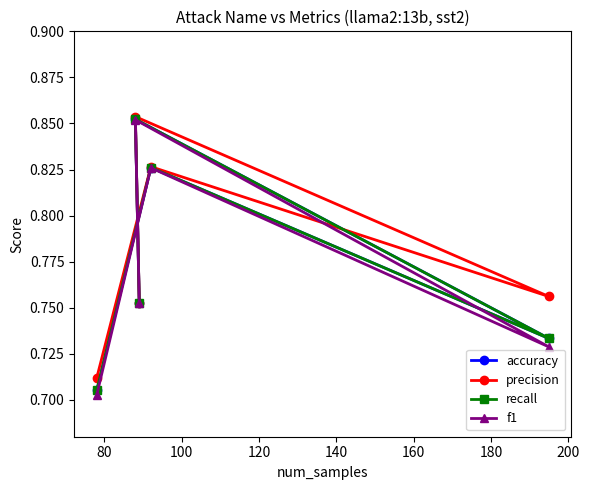

At how many categories does at least one series exceed 0?

5